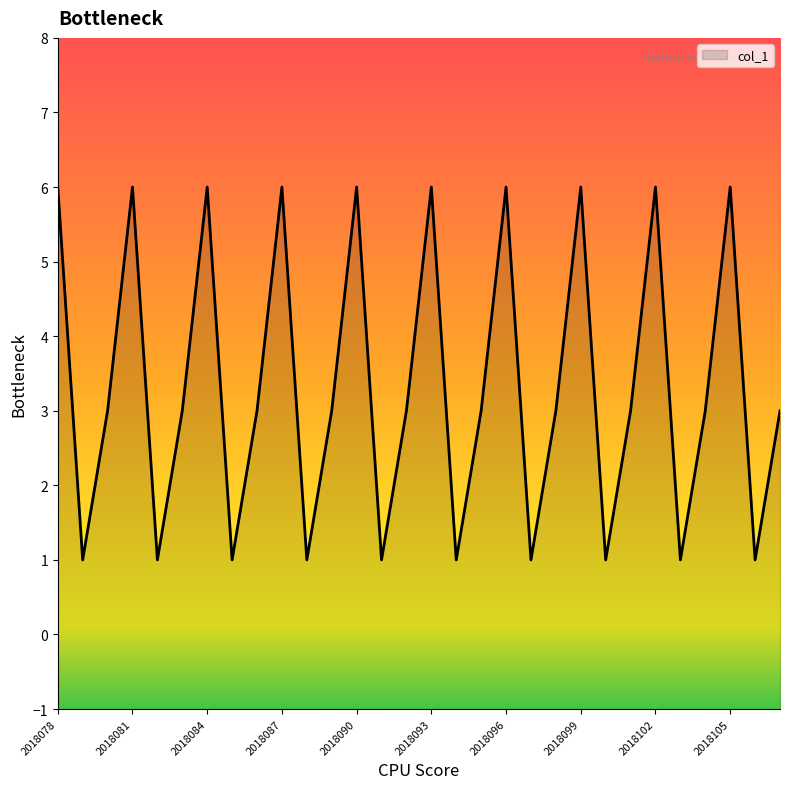

Reading left to right, extract all data points from this chart.

6	1	3	6	1	3	6	1	3	6	1	3	6	1	3	6	1	3	6	1	3	6	1	3	6	1	3	6	1	3